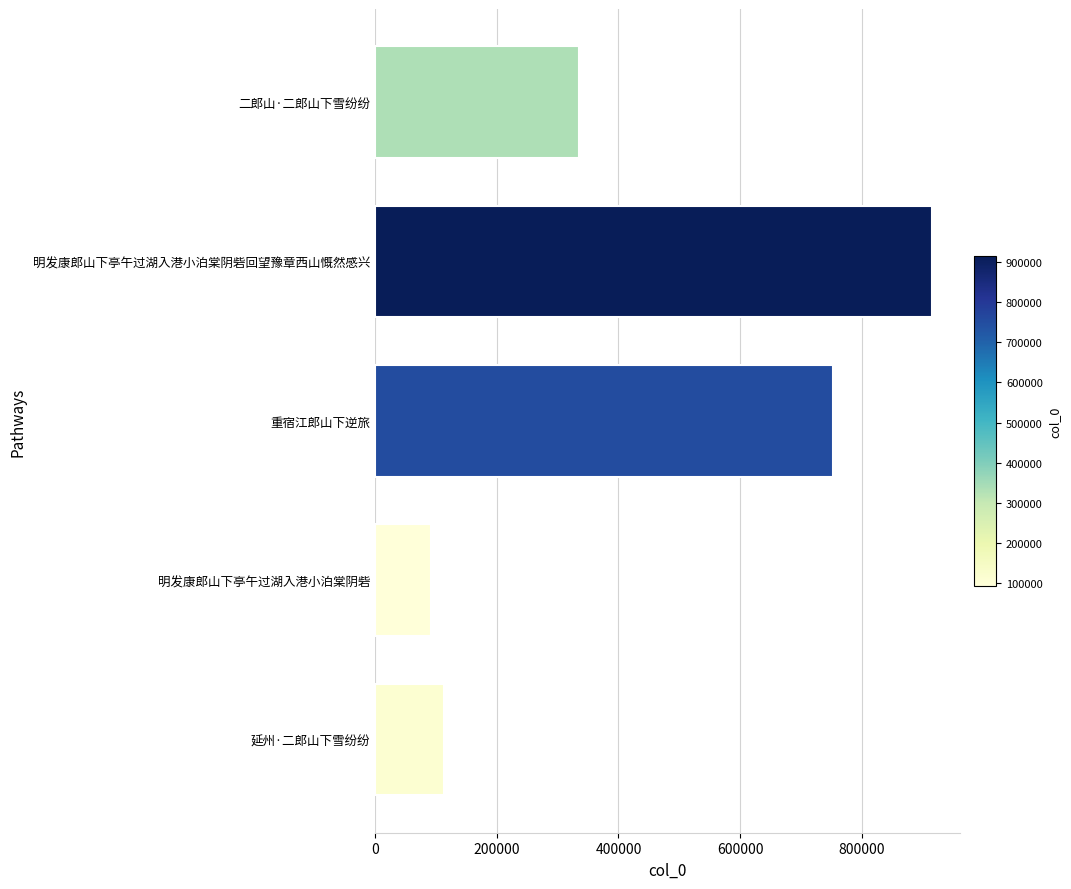

Is it true that the value at 重宿江郎山下逆旅 is 525504?

False